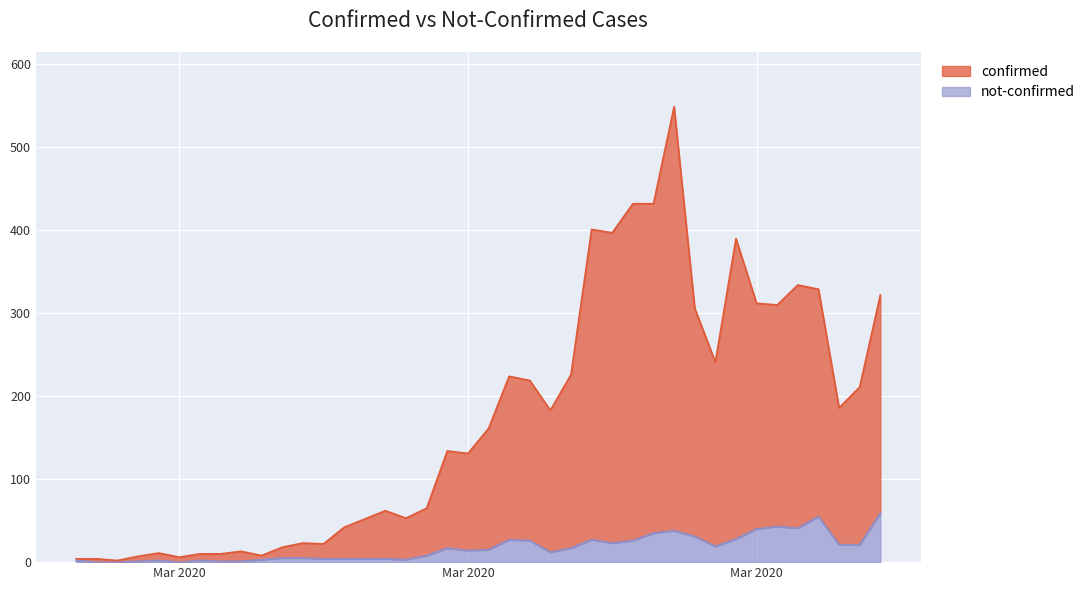

What is the total value across all series at 2020-03-29?

260